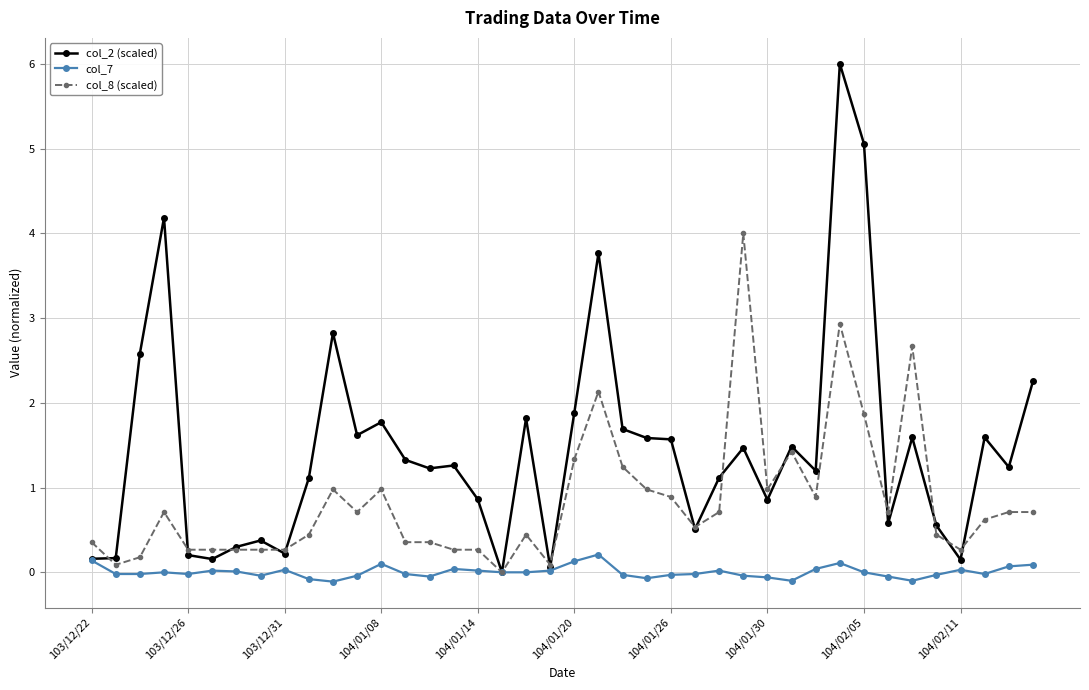

What is the value of the col_2 (scaled) point at the 14th from the left?

1.3